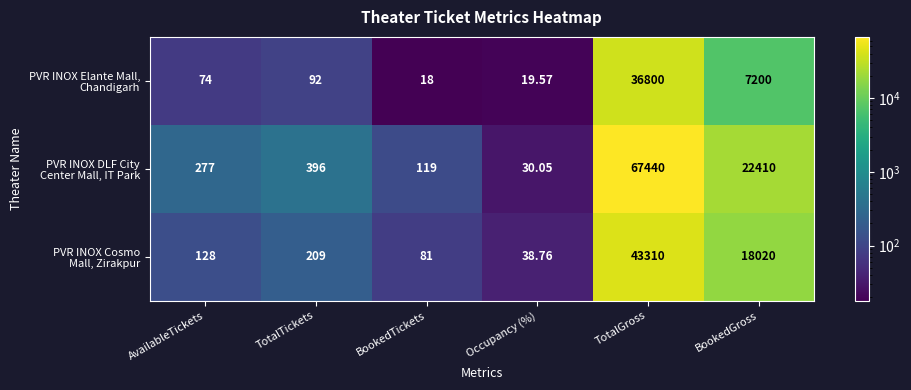

Which label corresponds to the largest value in the chart?

TotalGross